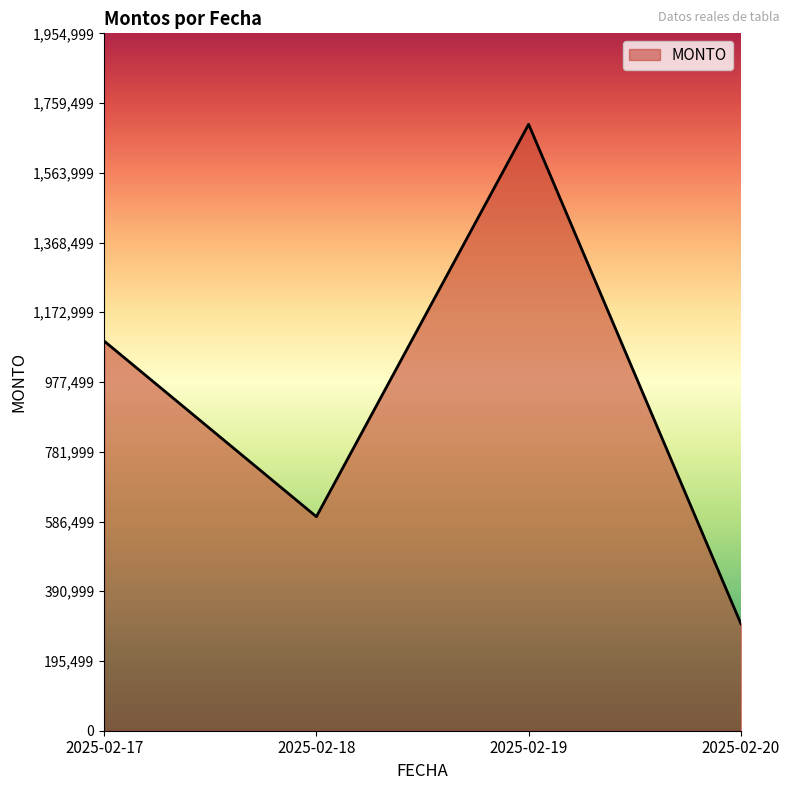

How many categories are shown in the chart?

4